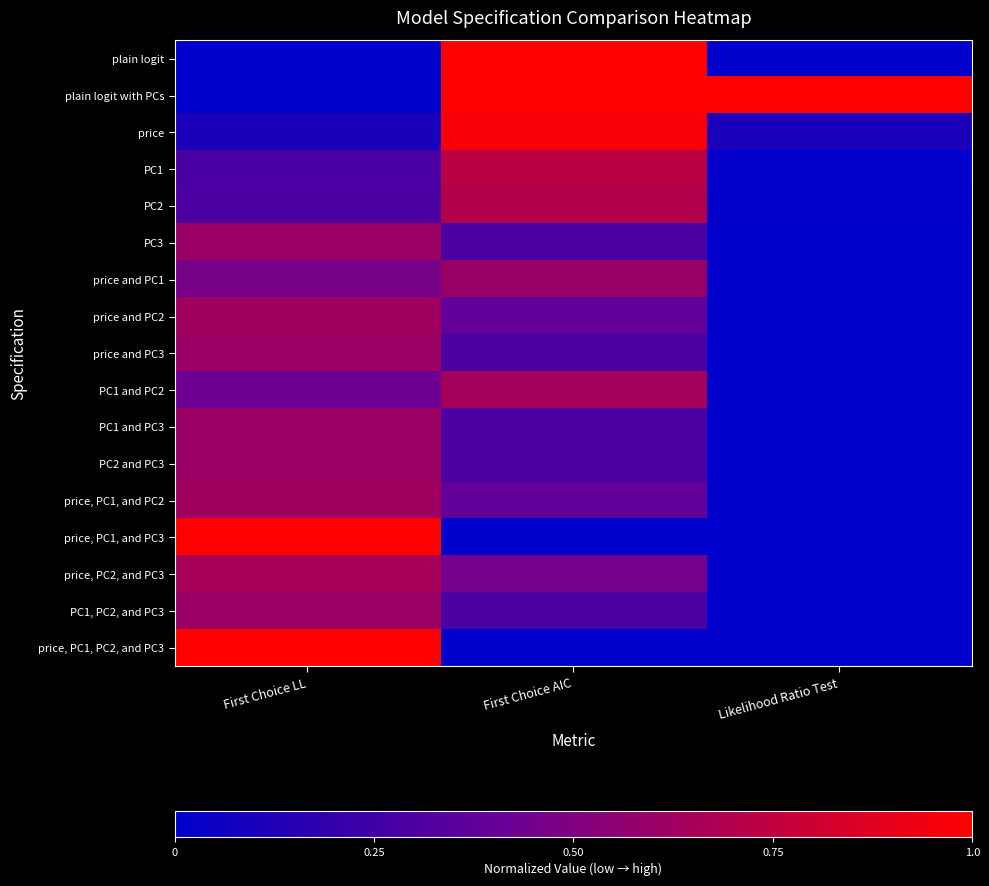

Rank the series by their maximum value, from highest to lowest.

plain logit, plain logit with PCs, price, PC1, and PC3, price, PC1, PC2, and PC3, price, PC1, PC2, price, PC2, and PC3, PC1 and PC2, price and PC2, price, PC1, and PC2, PC3, price and PC3, PC1 and PC3, PC2 and PC3, PC1, PC2, and PC3, price and PC1